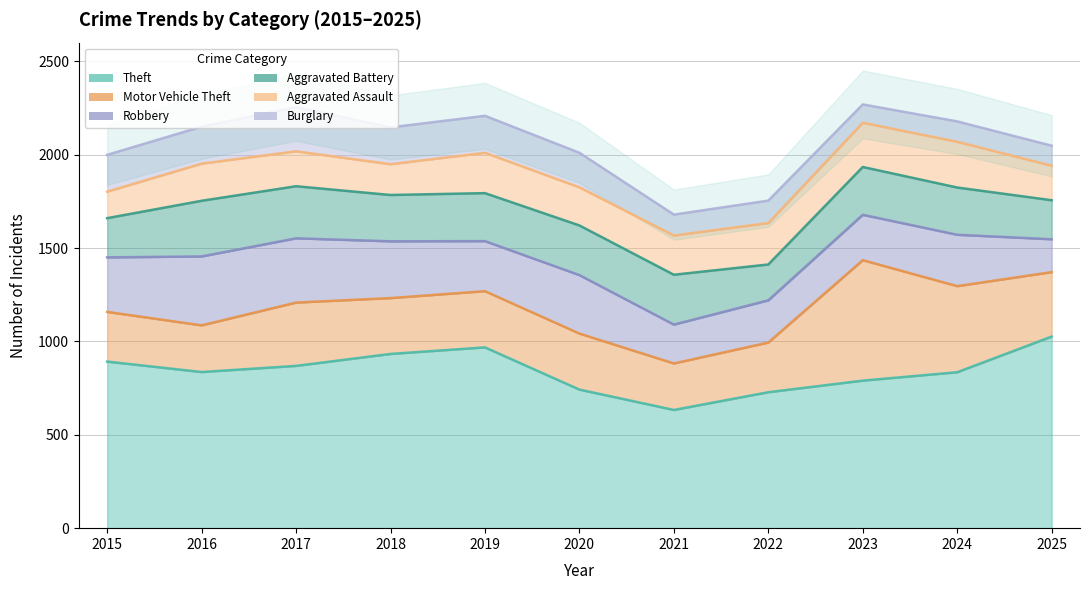

Between 2022 and 2023, which is larger?

2023